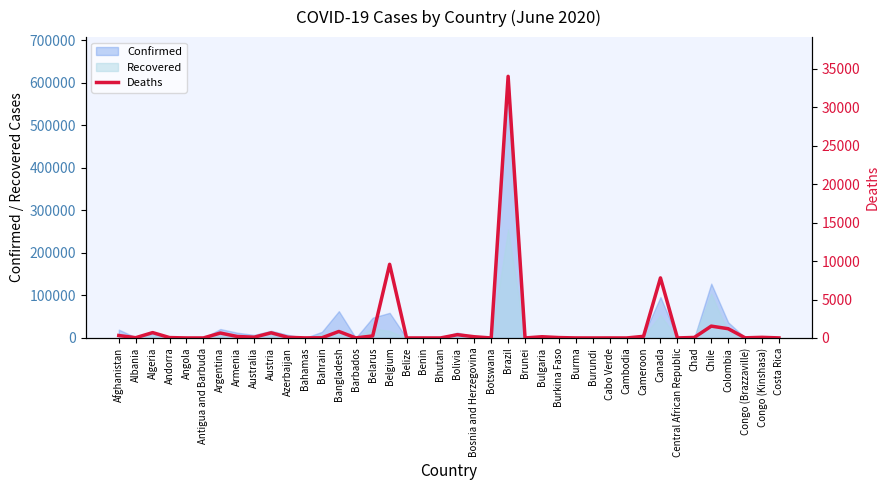

What is the value of the 36th point from the left?

1541